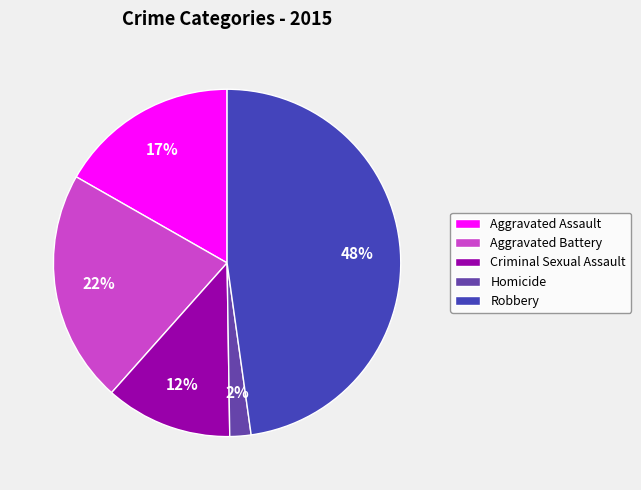

Which category has the biggest portion of the pie?

Robbery